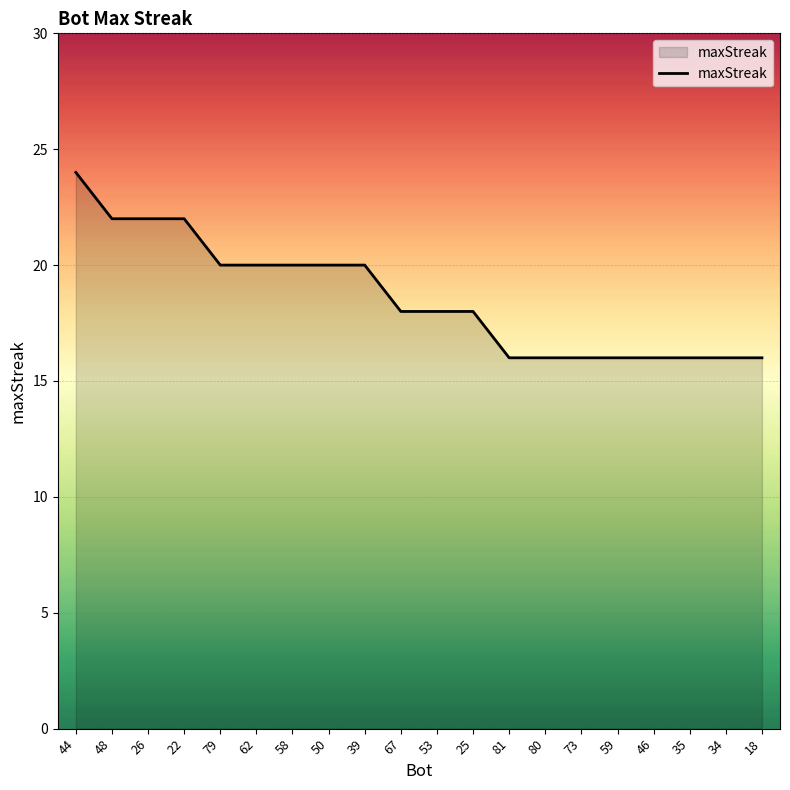

Reading right to left, what are all the values shown in this chart?

16	16	16	16	16	16	16	16	18	18	18	20	20	20	20	20	22	22	22	24